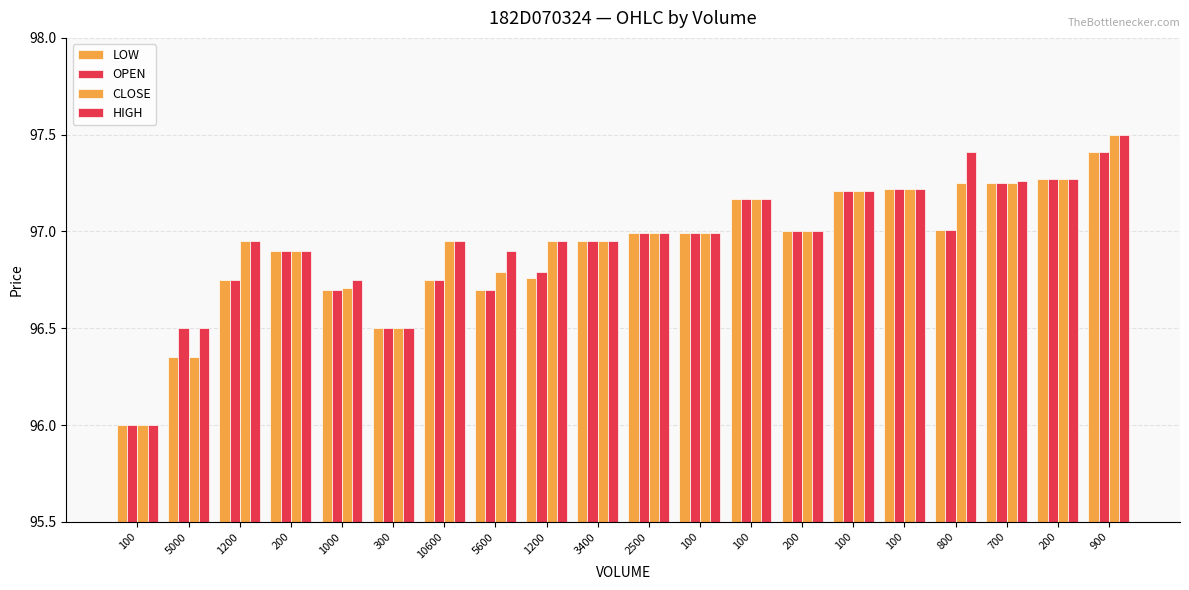

How many bars are there in total?

80